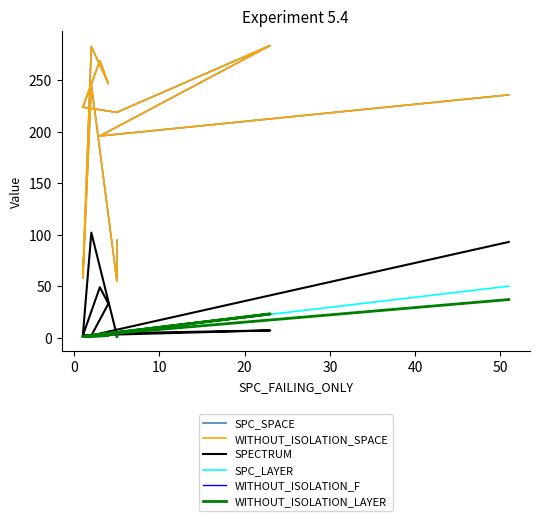

Reading left to right, transcribe all the data shown in this chart.

SPC_SPACE: 95	55	246	58	283	247	269	224	219	284	196	236
WITHOUT_ISOLATION_SPACE: 95	55	246	58	283	247	269	224	219	284	196	236
SPECTRUM: 3	2	102	2	2	33	49	2	3	7	4	93
SPC_LAYER: 1	5	2	1	1	3	3	1	5	23	3	50
WITHOUT_ISOLATION_F: 5	5	2	1	2	3	3	1	5	23	3	37
WITHOUT_ISOLATION_LAYER: 1	5	2	1	1	2	3	1	5	23	3	37